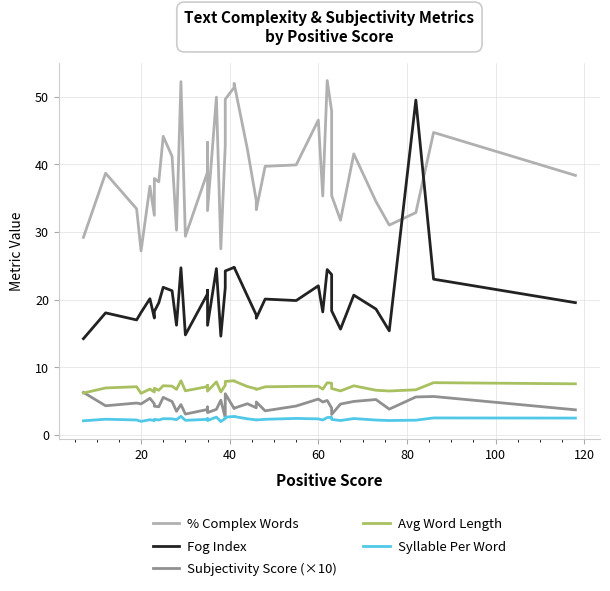

How many distinct data groups are displayed?

5